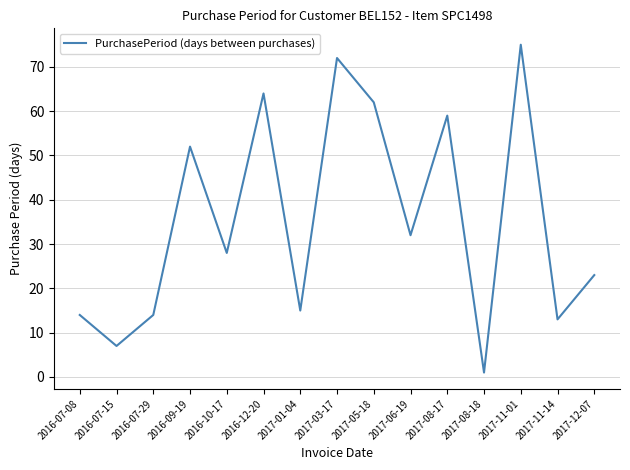

What is the minimum value shown in the chart?

1